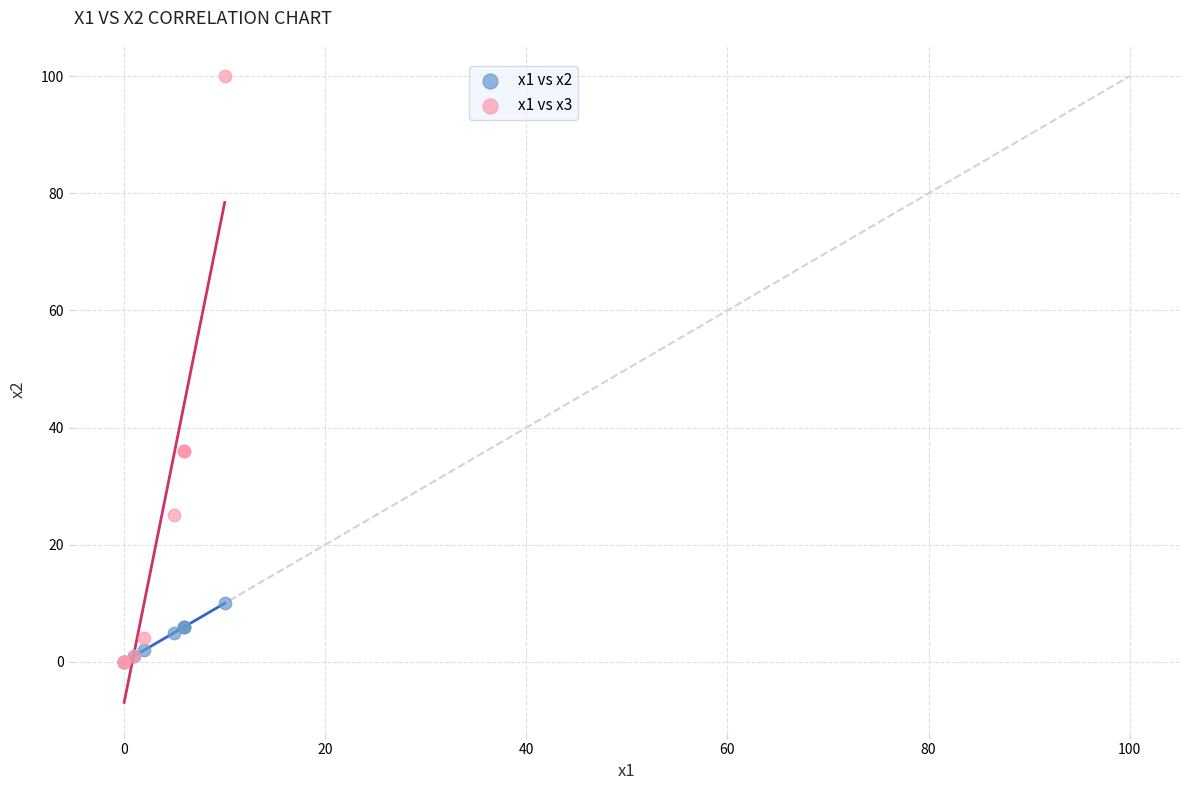

Which series has the widest spread of Y values?

x1 vs x3